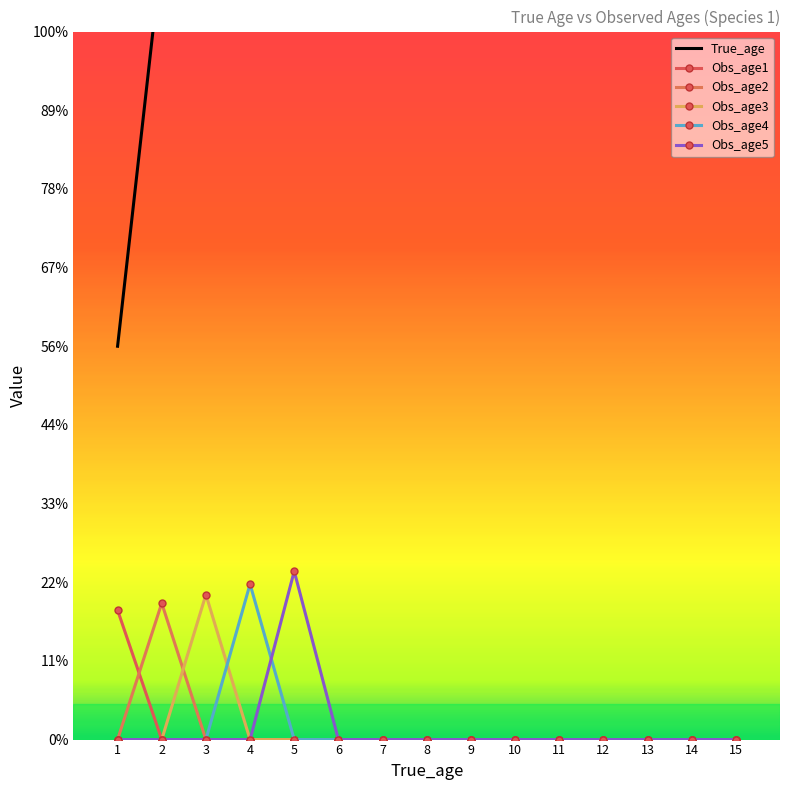

True or false: Obs_age1 and Obs_age4 intersect in this chart.

False